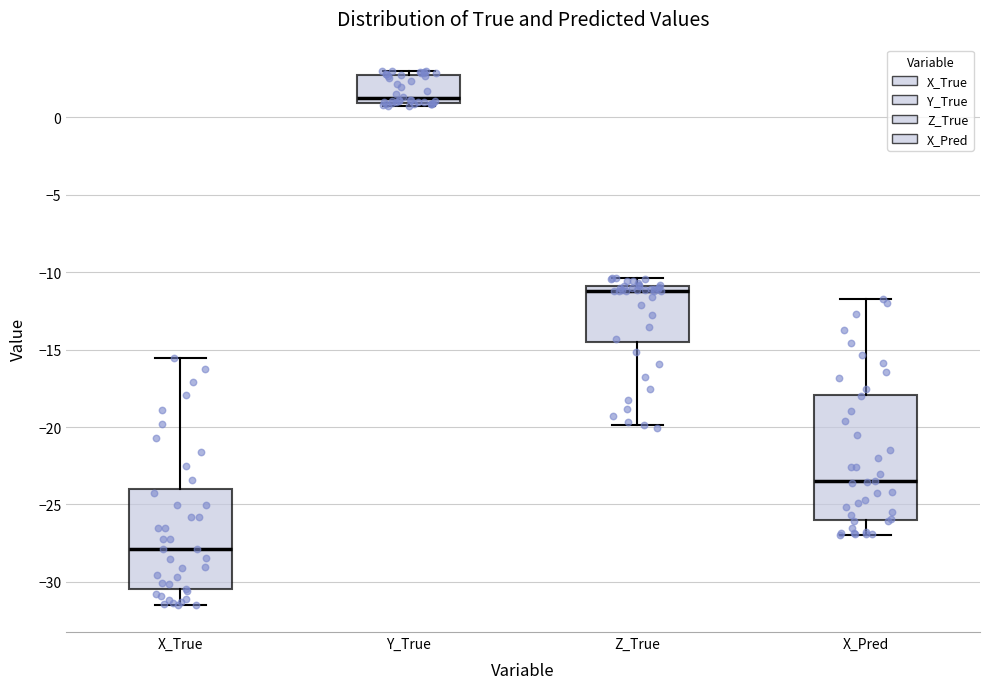

Reading left to right, read every box against the y-axis: the position of its median line, the range the box covers, and the ends of its whiskers. The values are not printed on the chart, so give them approximately, as read against the axis.

X_True: median -28.0, box -30.5 to -24.0, whiskers -31.5 to -15.5
Y_True: median 1.0 (just above the box's lower edge), box 1.0 to 2.5, whiskers 0.5 to 3.0
Z_True: median -11.0 (just below the box's upper edge), box -14.5 to -11.0, whiskers -20.0 to -10.5
X_Pred: median -23.5, box -26.0 to -18.0, whiskers -27.0 to -12.0